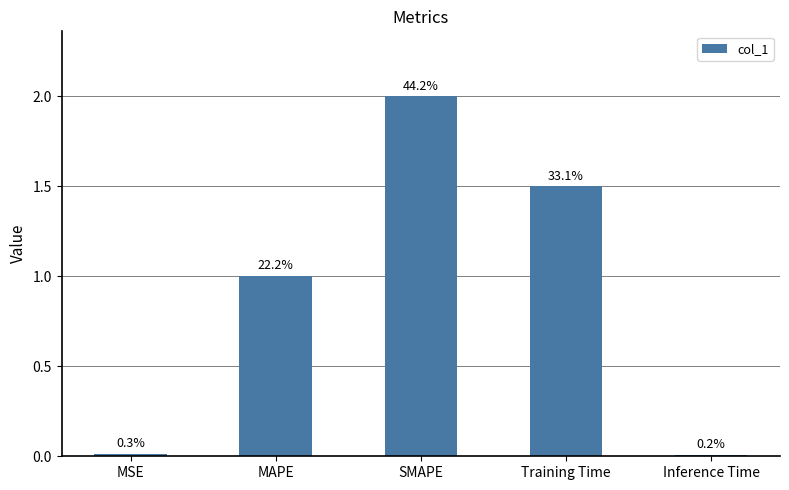

Are the bars horizontal?

No